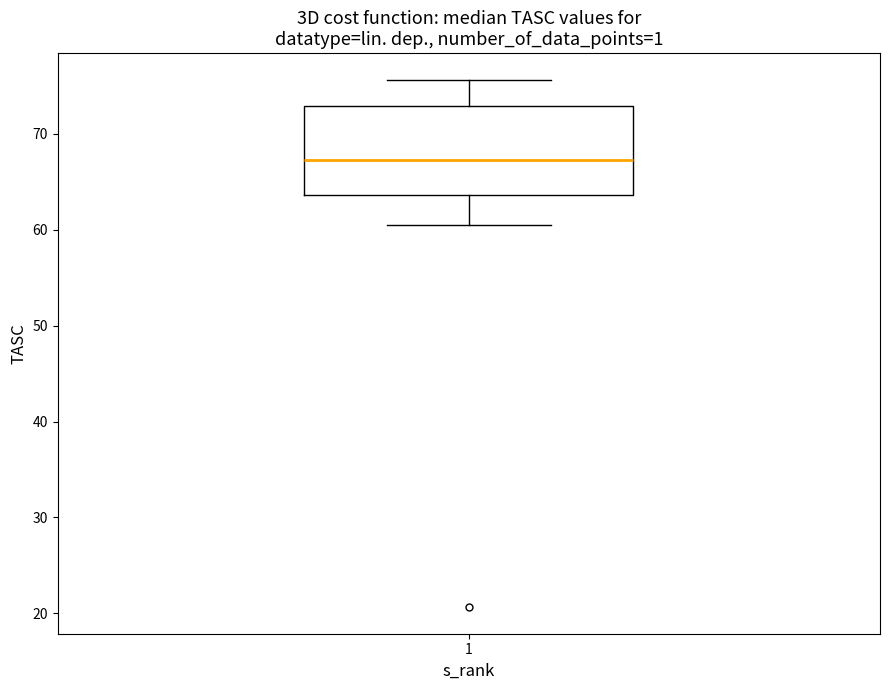

Transcribe this box plot: give where the median line is, the range the box spans, and where the two whiskers end, as read against the y-axis. The values are not printed on the chart, so give them approximately, as read against the axis.

median 67, box 64 to 73, whiskers 60 to 76